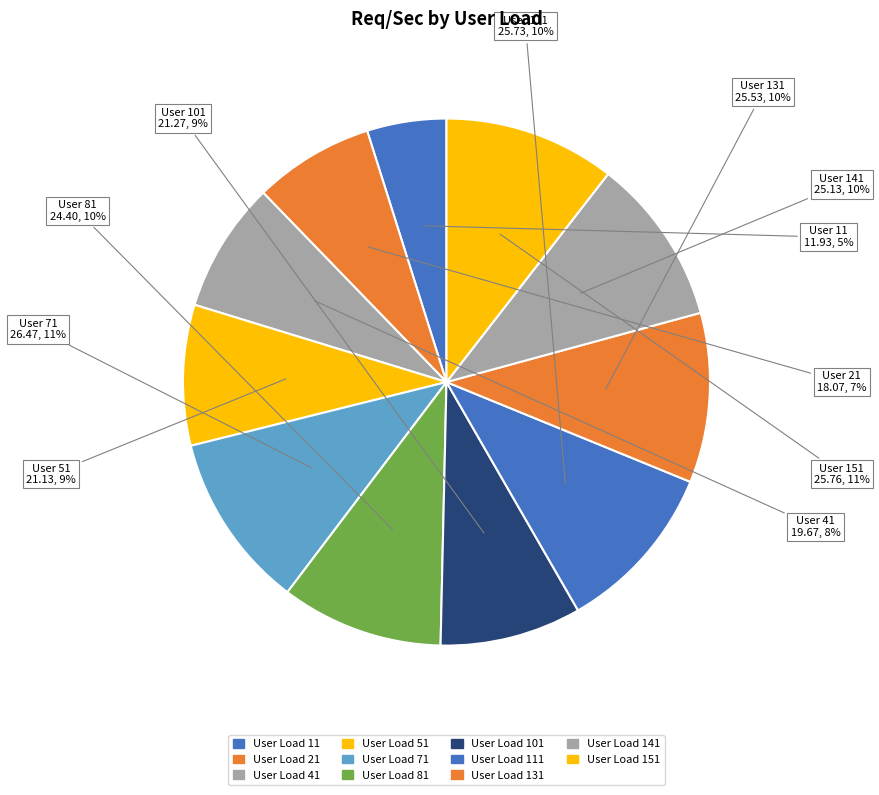

What is the largest slice in the pie chart?

71